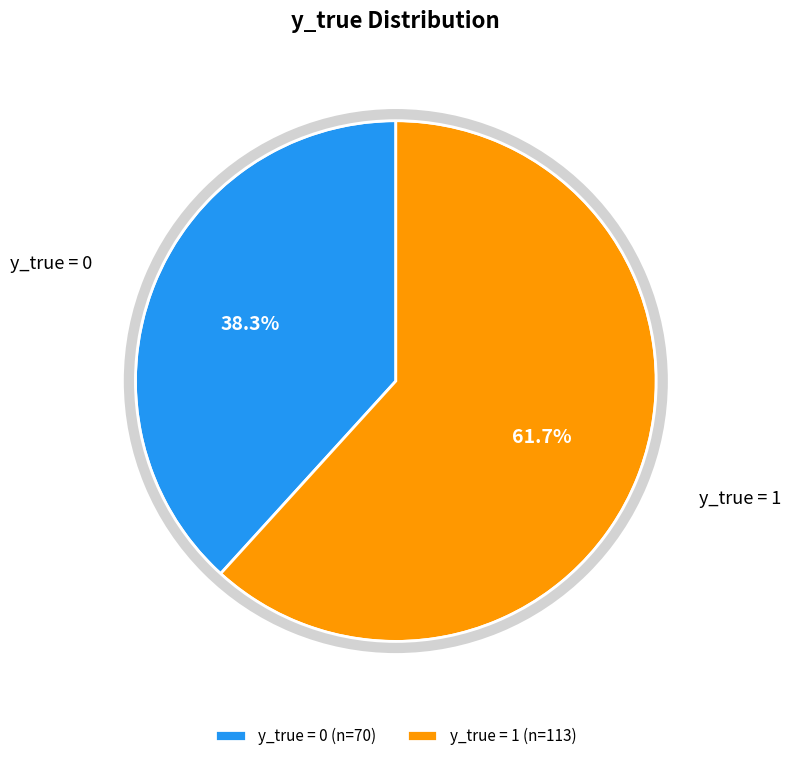

Rank the categories by value from highest to lowest.

y_true=1, y_true=0